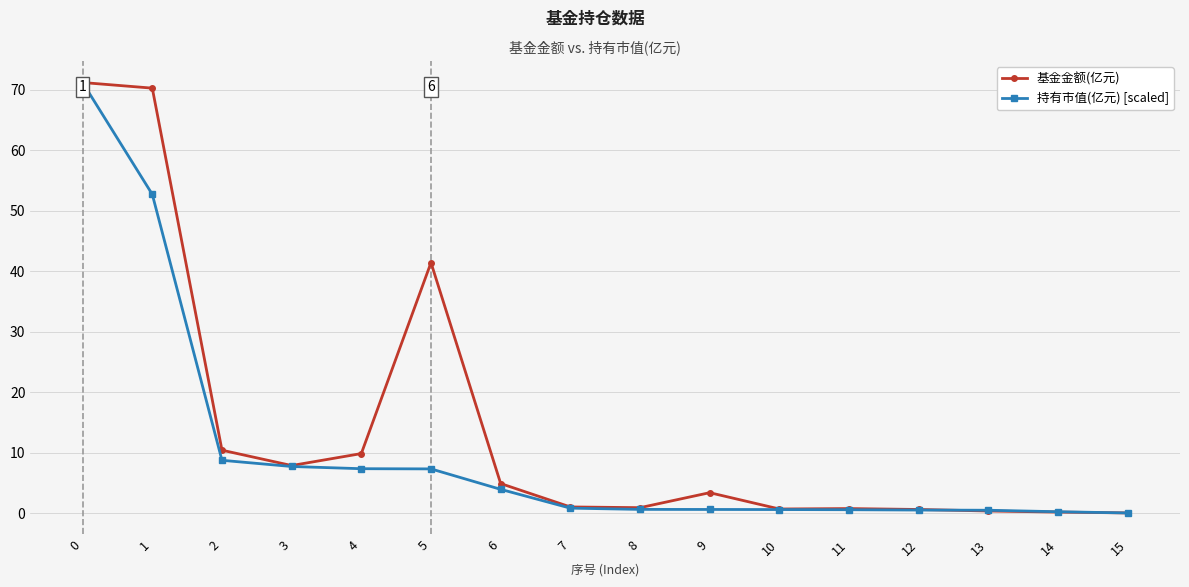

Is the value of 基金金额(亿元) at 8 greater than the value of 持有市值(亿元) [scaled] at 6?

No